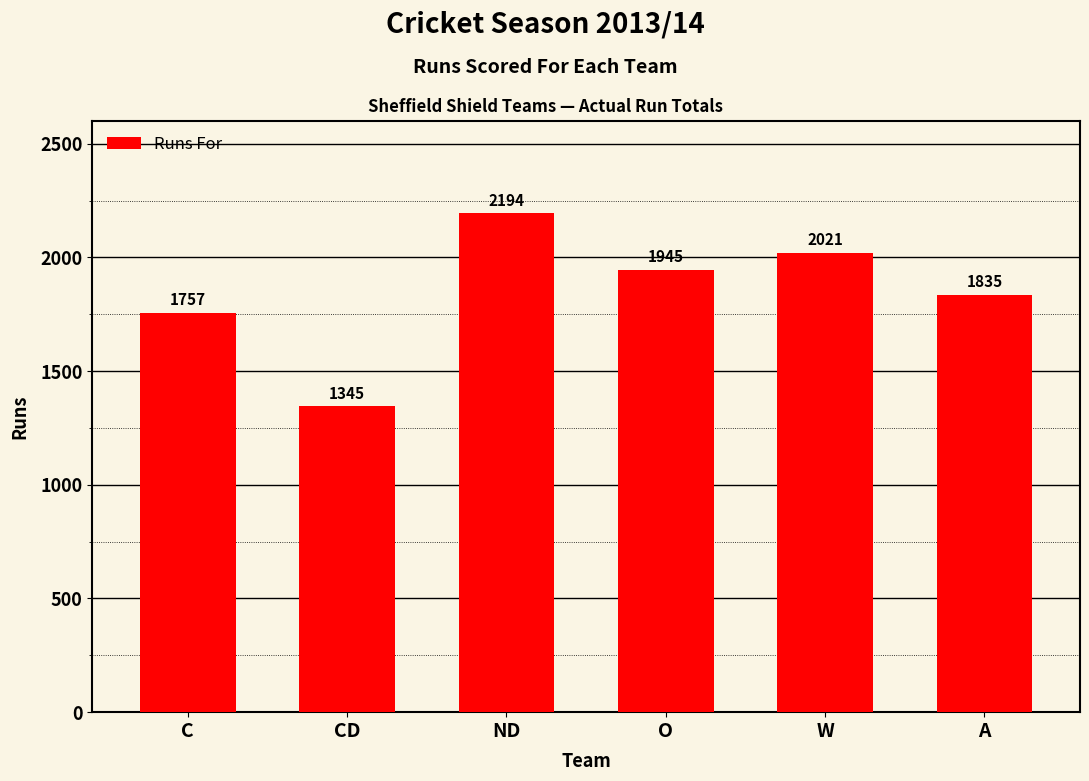

Is it true that the value at C is 1757?

True